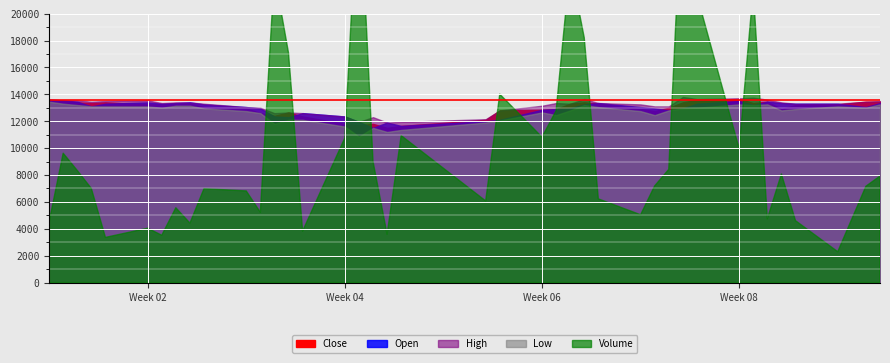

At 2, list the series in order from smallest to largest.

Volume, Low, Close, Open, High